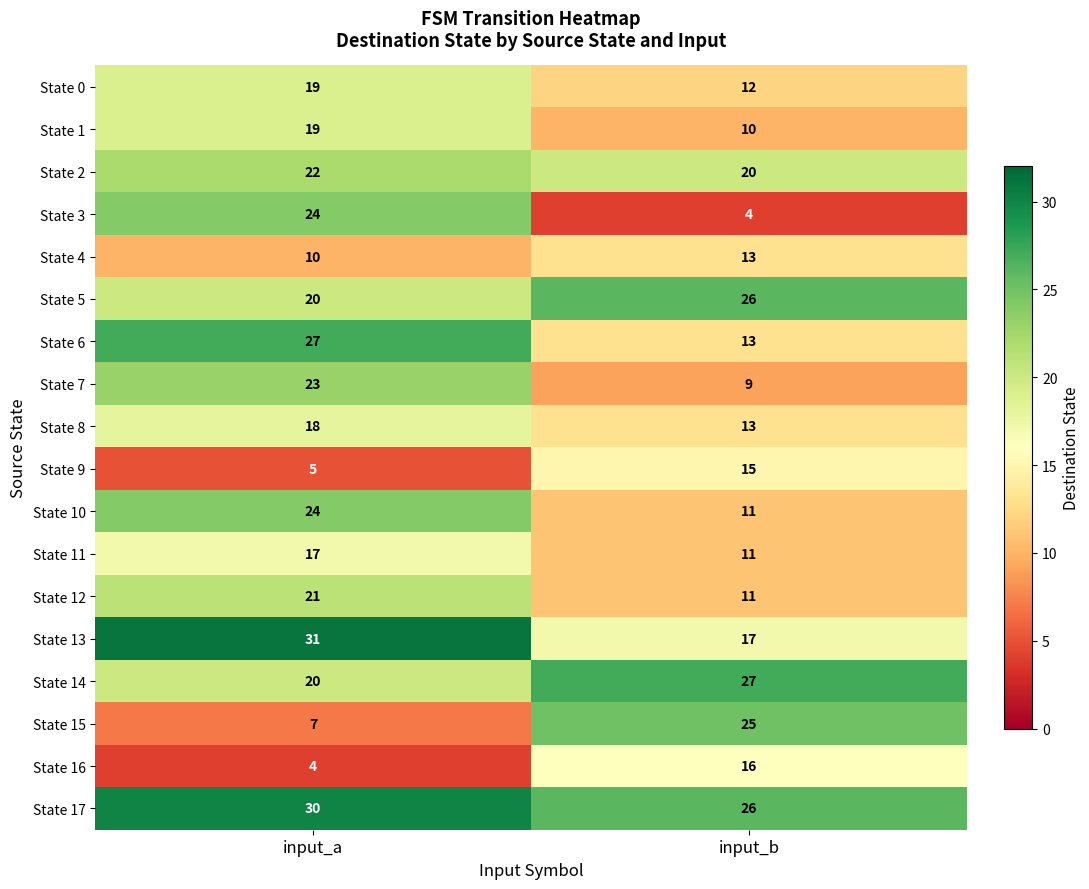

Which series has the largest total across all categories?

State 17